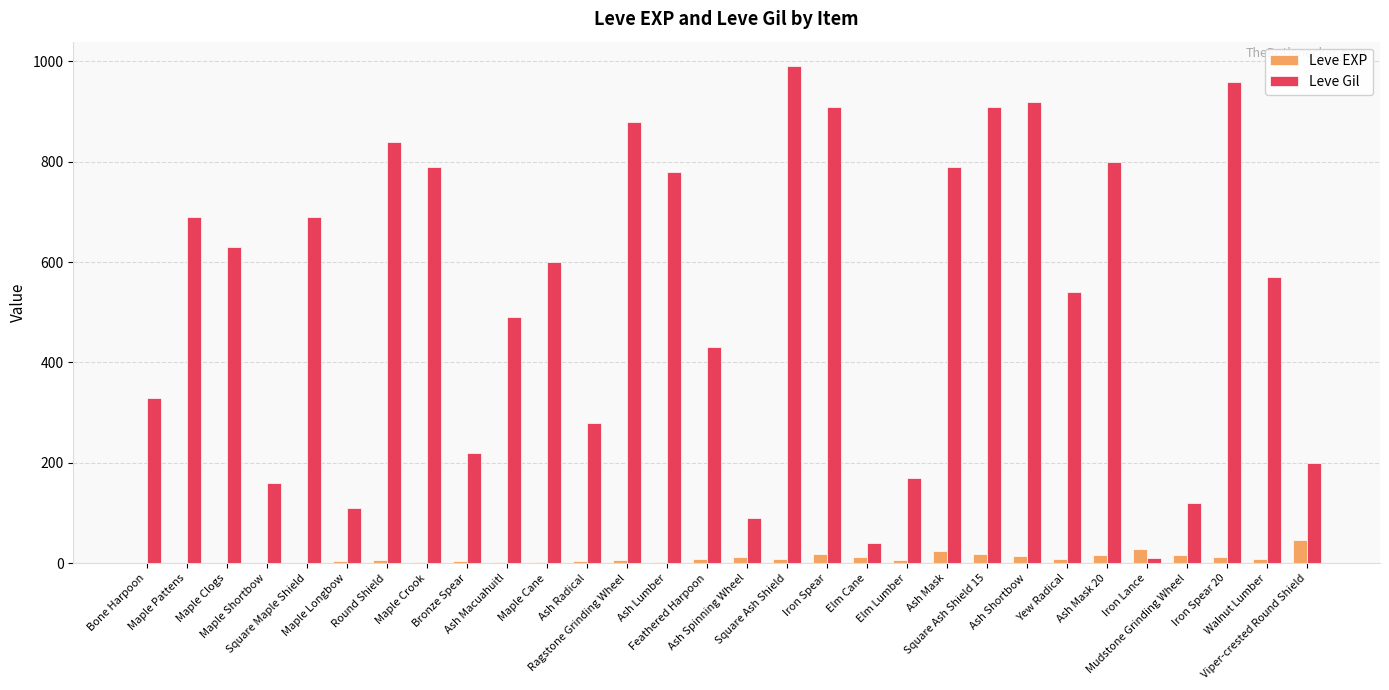

What is the maximum value for Leve Gil?

990